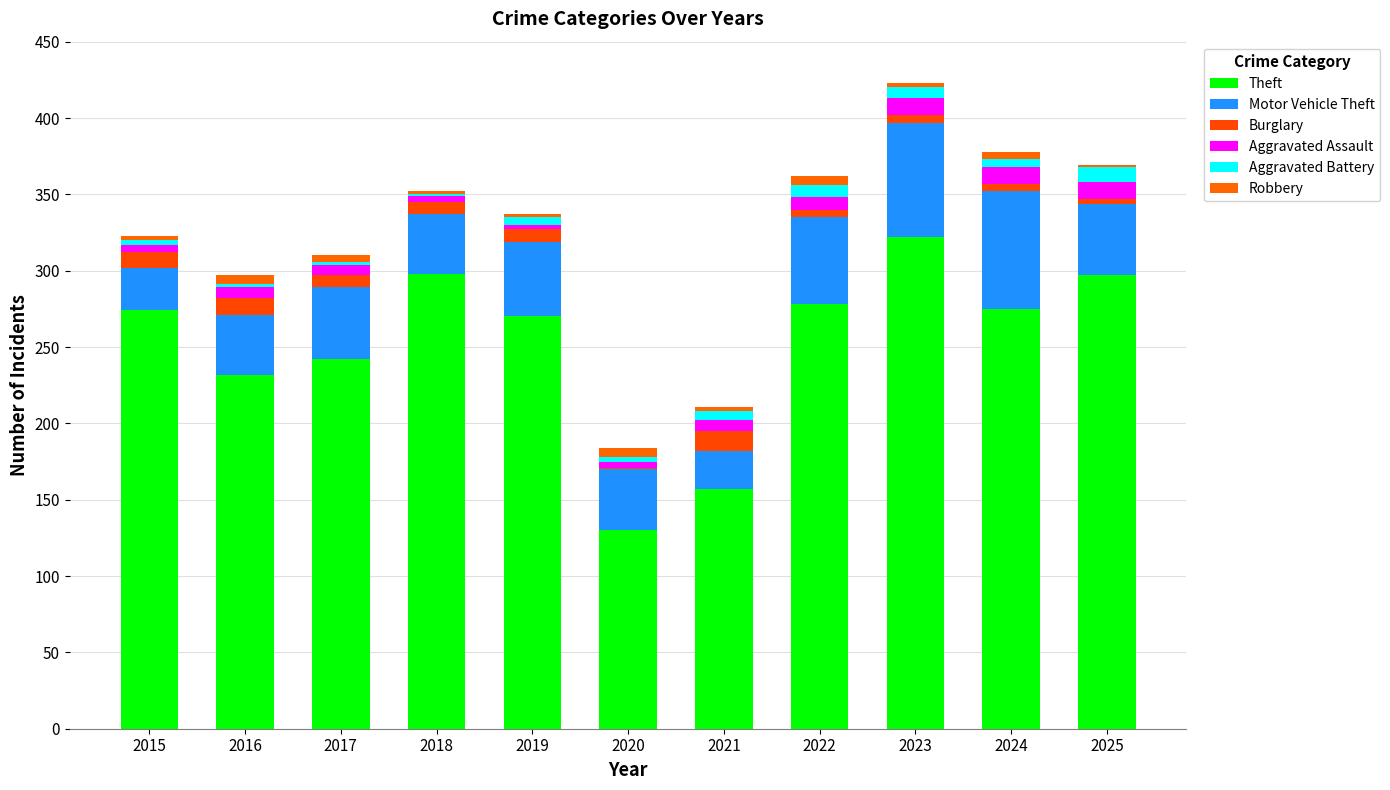

Count the number of categories in the chart.

11